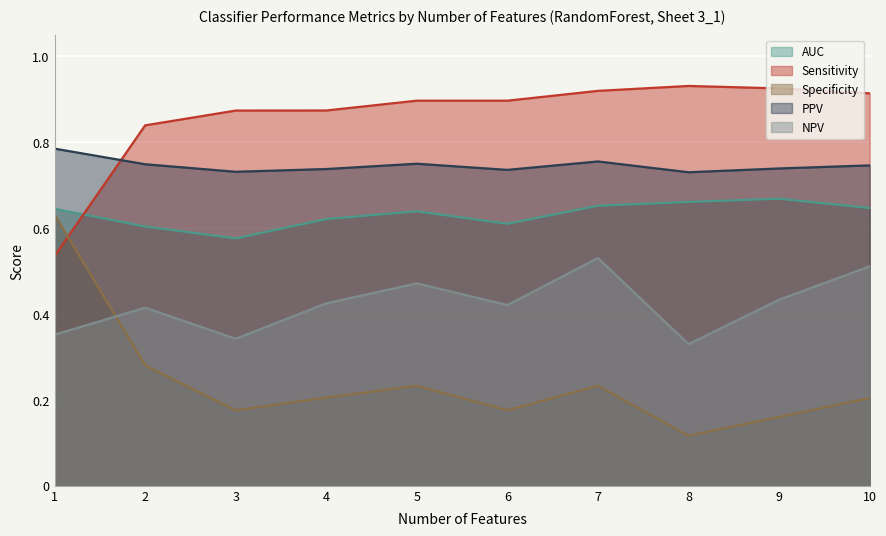

Reading left to right, extract all data points from this chart.

AUC: 0.6	0.6	0.6	0.6	0.6	0.6	0.7	0.7	0.7	0.6
Sensitivity: 0.5	0.8	0.9	0.9	0.9	0.9	0.9	0.9	0.9	0.9
Specificity: 0.6	0.3	0.2	0.2	0.2	0.2	0.2	0.1	0.2	0.2
PPV: 0.8	0.7	0.7	0.7	0.8	0.7	0.8	0.7	0.7	0.7
NPV: 0.4	0.4	0.3	0.4	0.5	0.4	0.5	0.3	0.4	0.5